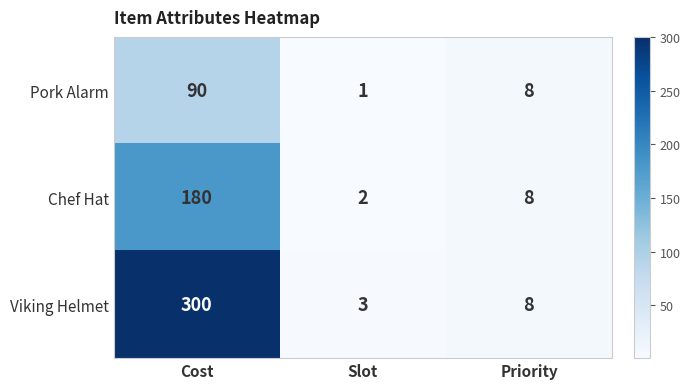

Reading left to right, transcribe all the data shown in this chart.

Pork Alarm: 90	1	8
Chef Hat: 180	2	8
Viking Helmet: 300	3	8